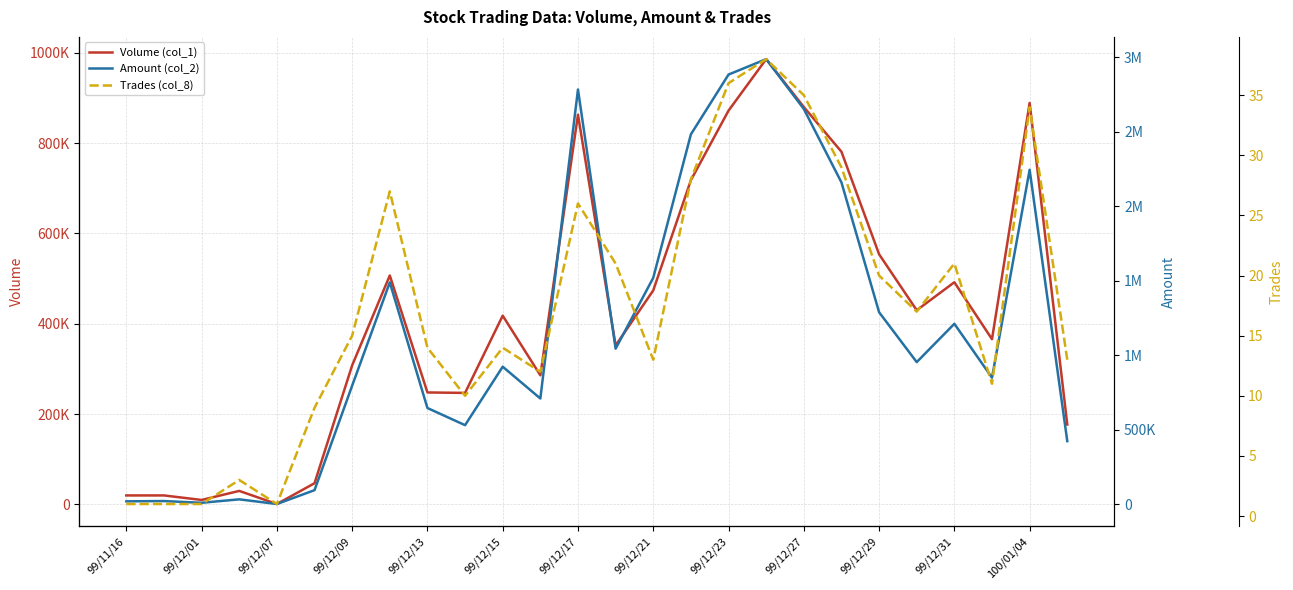

True or false: Amount (col_2) and Trades (col_8) cross at least once.

False